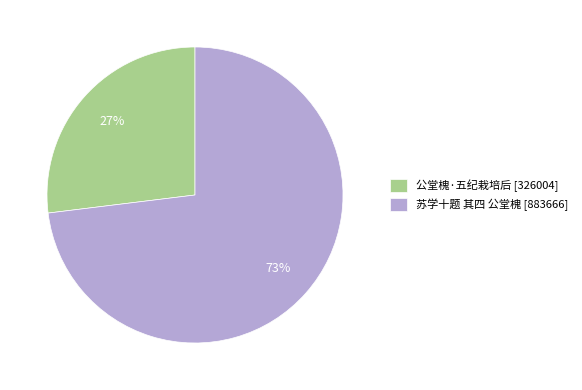

To the nearest percent, what is the average slice percentage?

50%